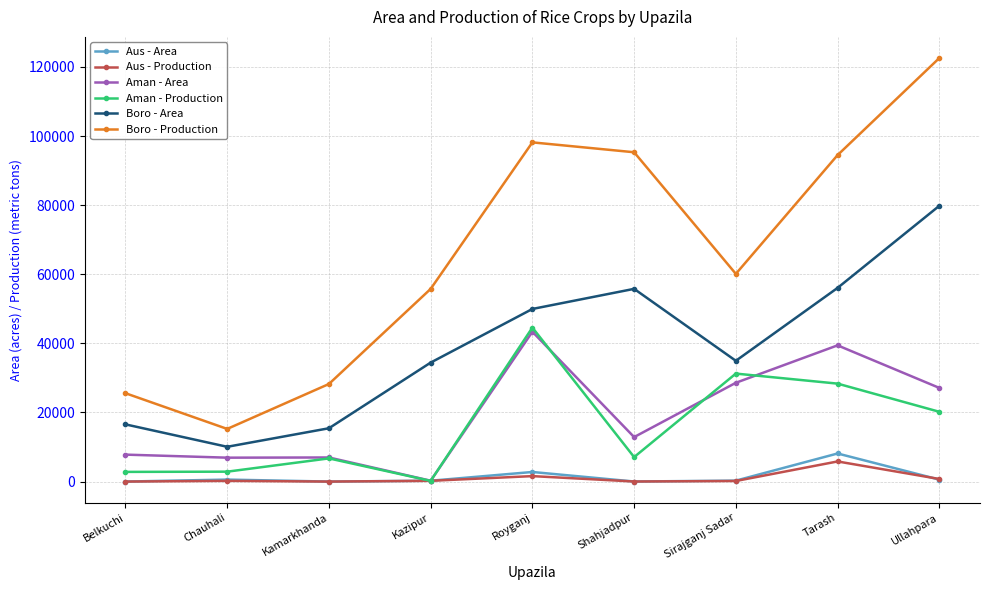

Is this an area chart (filled region under the line)?

No